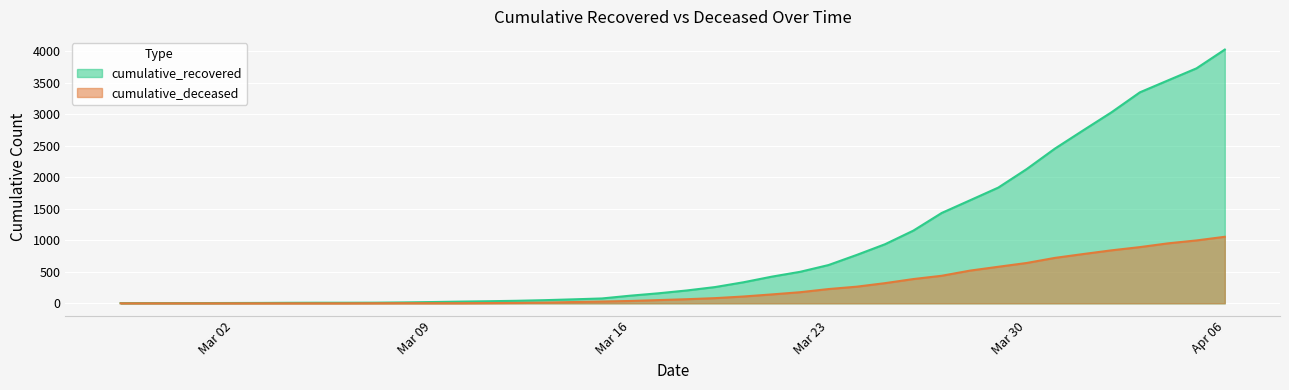

What is the difference between the maximum and minimum values in the cumulative_recovered series?

4025